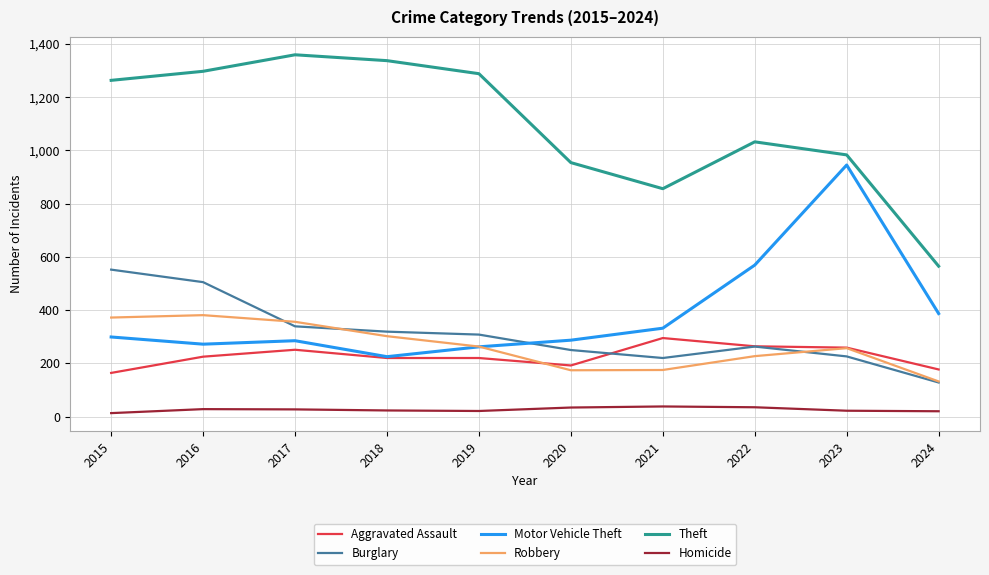

What is the spread (max minus min) of values at 2021?

818